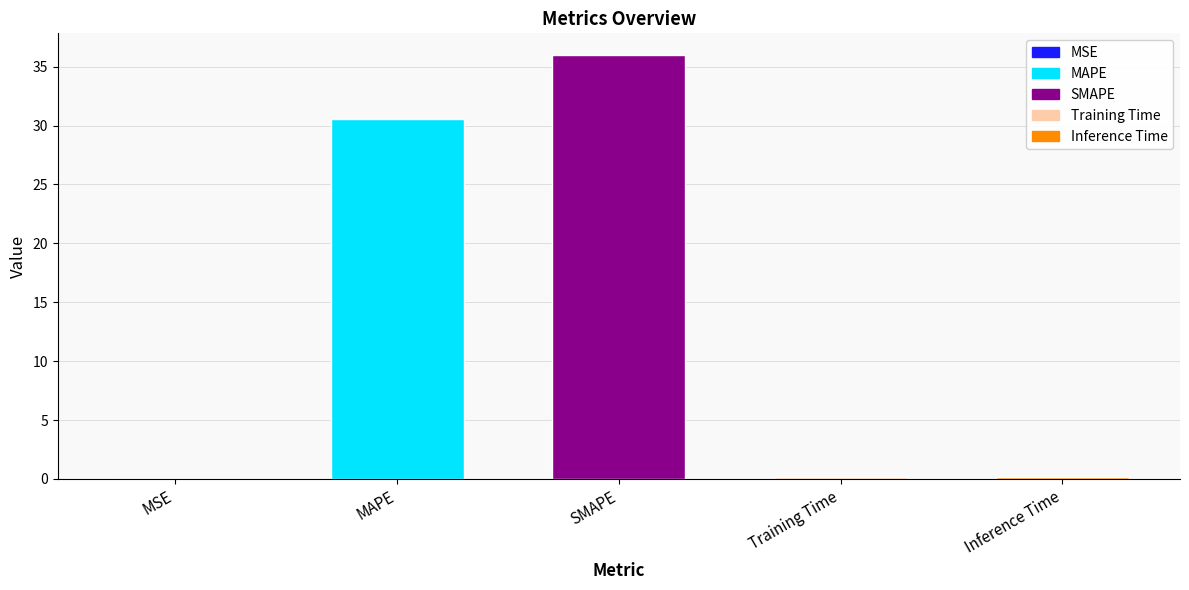

Where is the data nearest to the value 18?

MAPE